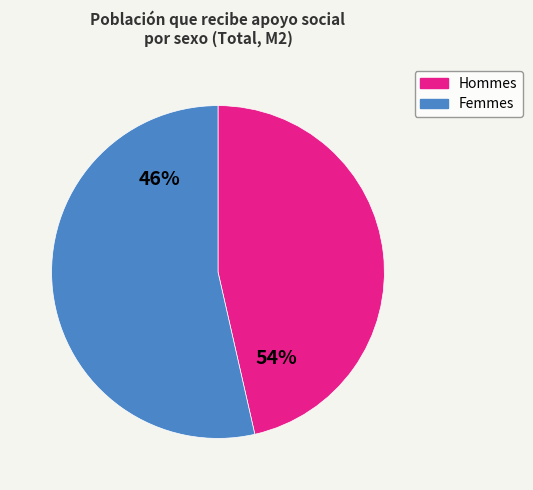

To the nearest percent, what is the average slice percentage?

50%